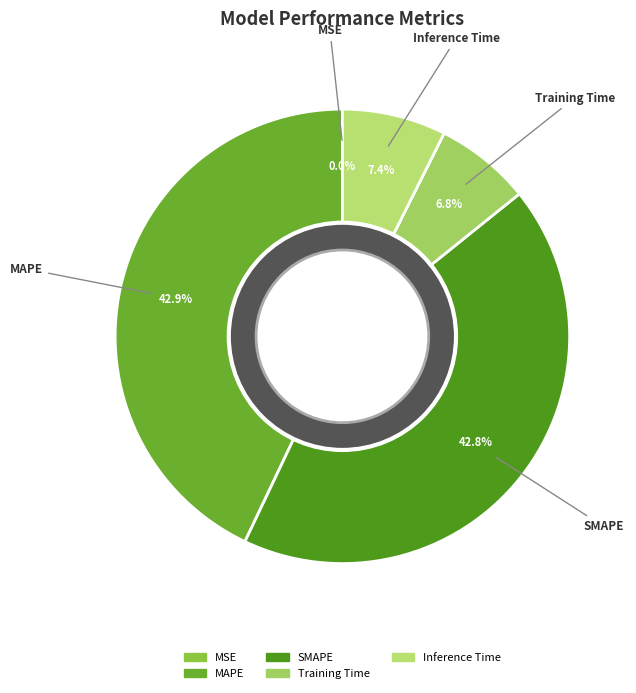

Combined, what portion of the pie is Inference Time and Training Time?

14.2%